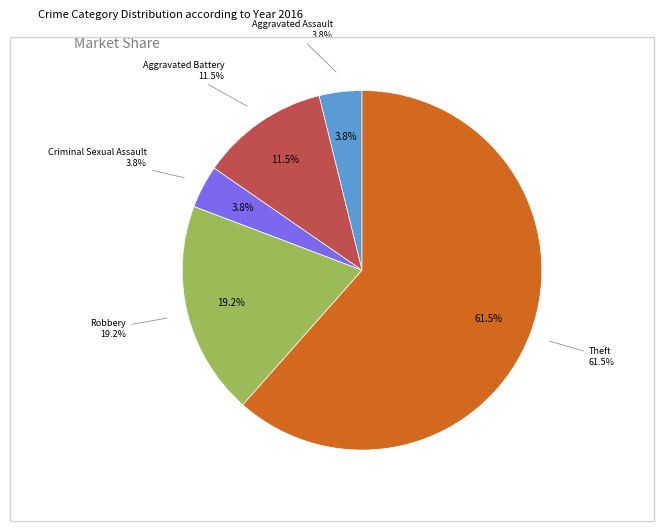

Does Theft represent more than half of the total?

Yes